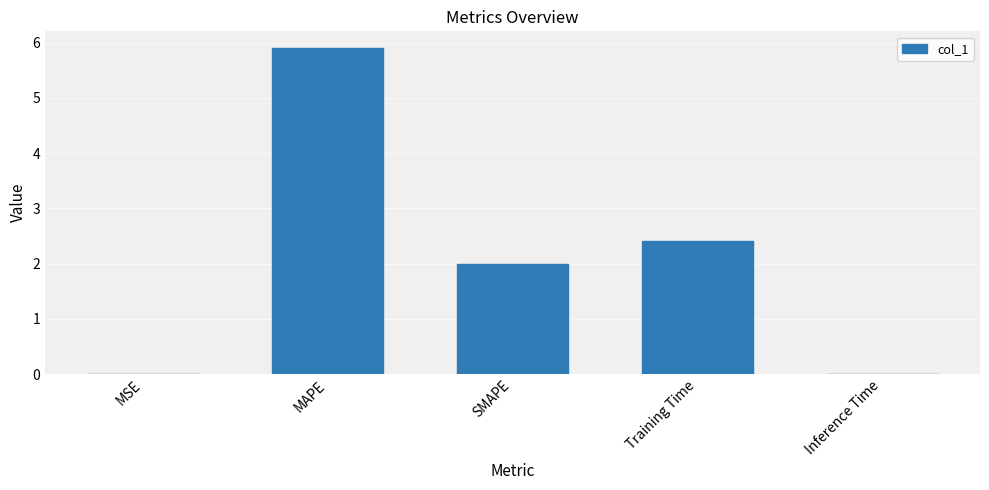

What is the maximum value shown in the chart?

5.9